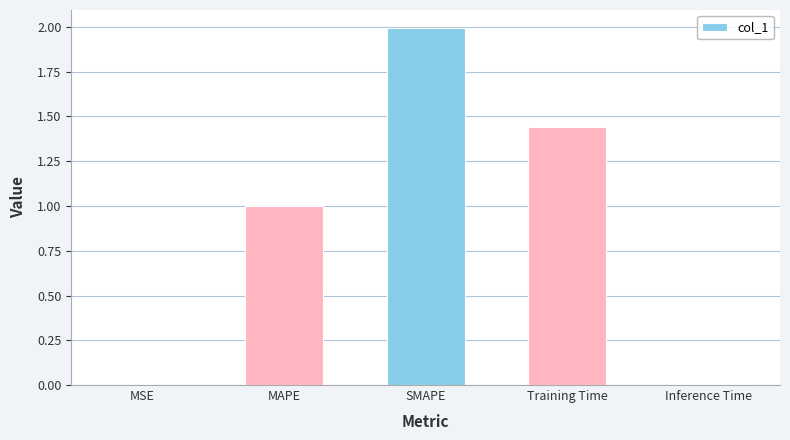

Does the chart contain stacked bars?

No